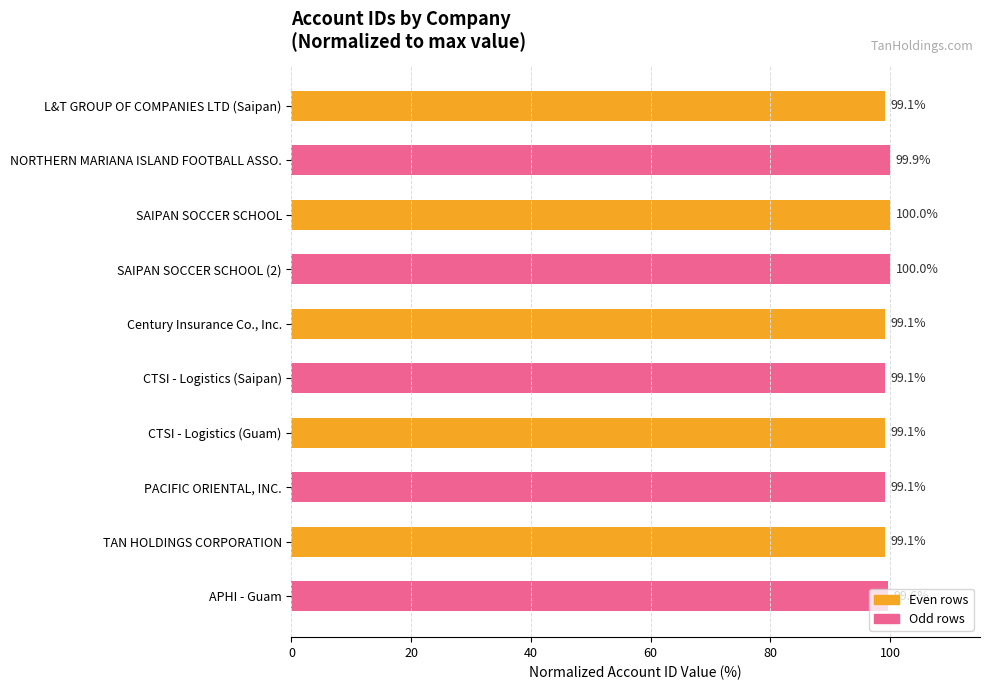

What is the label of the 8th bar from the bottom?

SAIPAN SOCCER SCHOOL